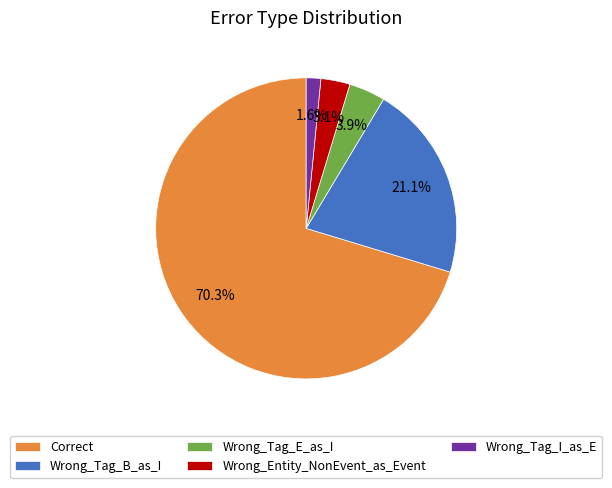

What is the largest slice in the pie chart?

Correct